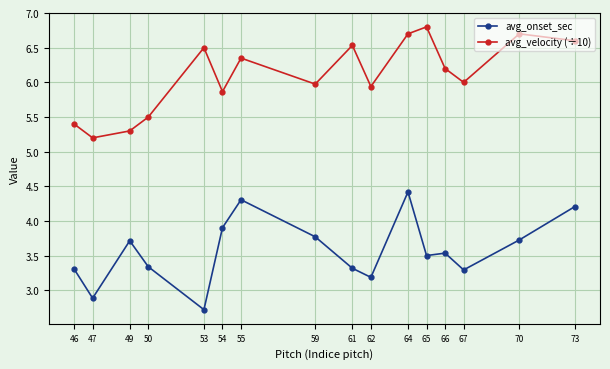

True or false: avg_velocity (÷10) and avg_onset_sec intersect in this chart.

False